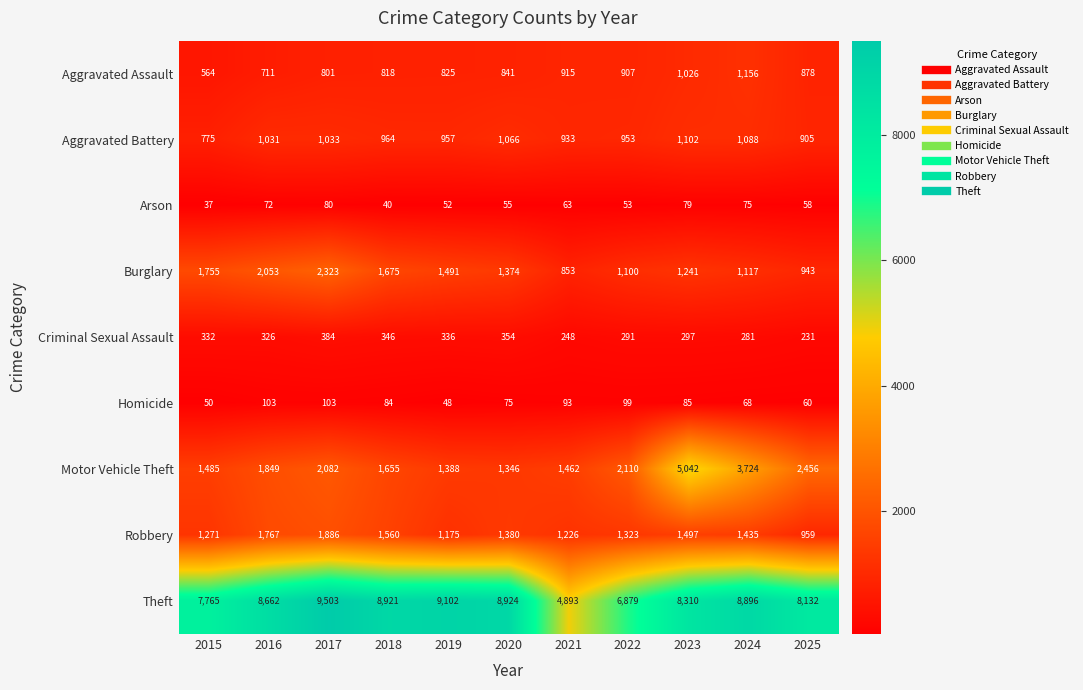

What value does the Burglary series have at 2023?

1241